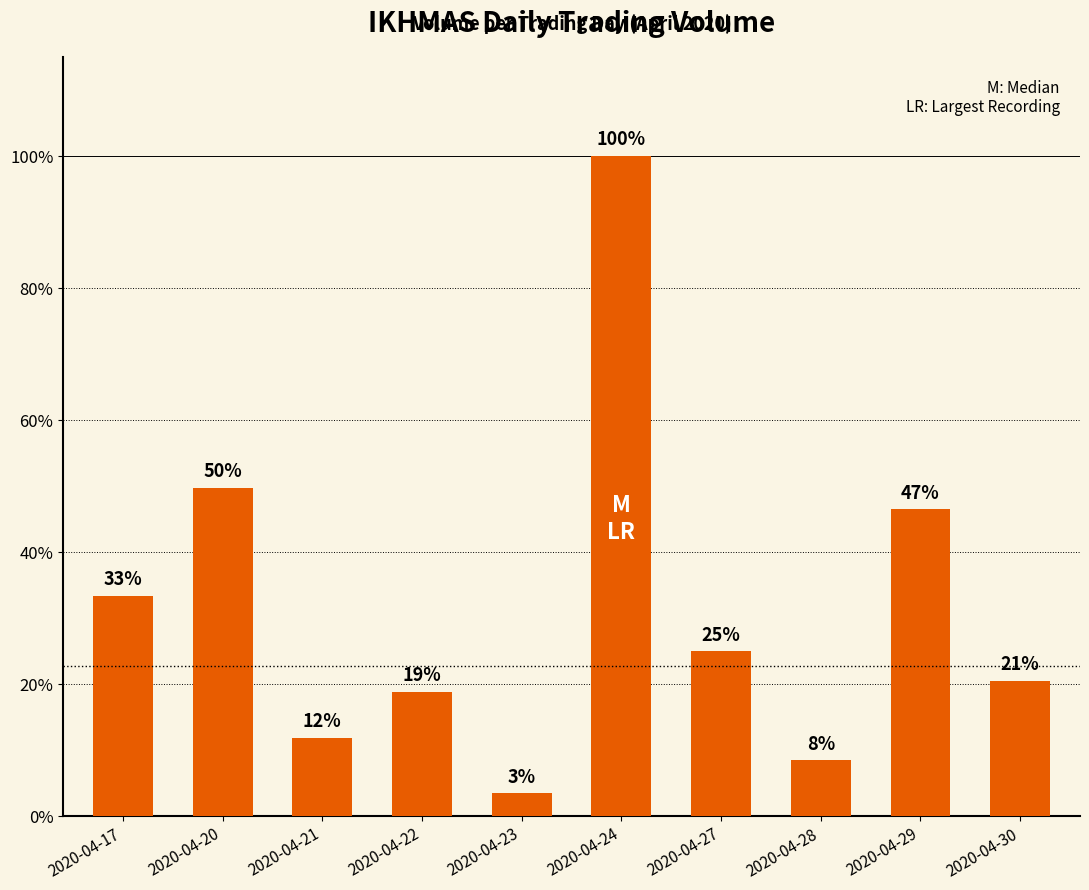

Are the bars horizontal?

No